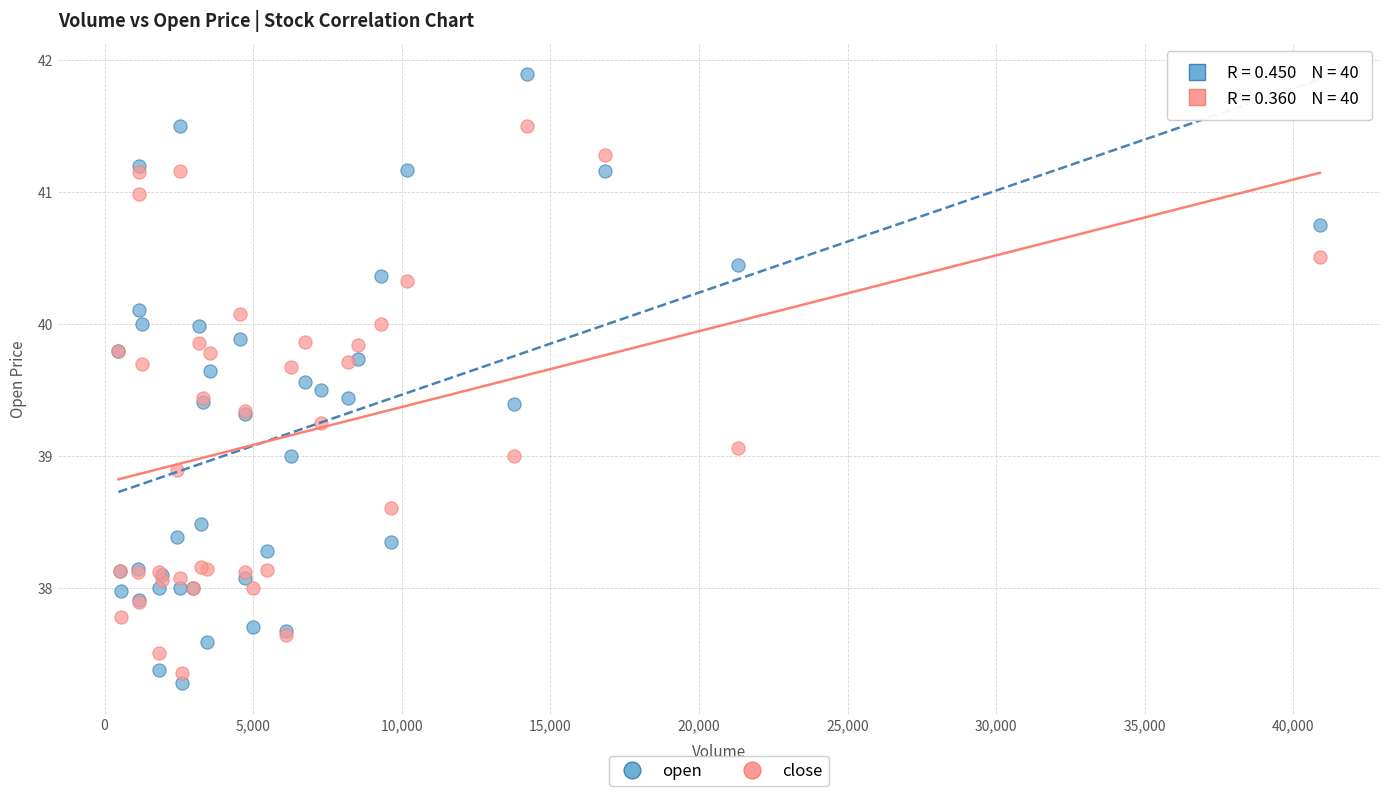

Which series reaches the maximum Y coordinate?

open